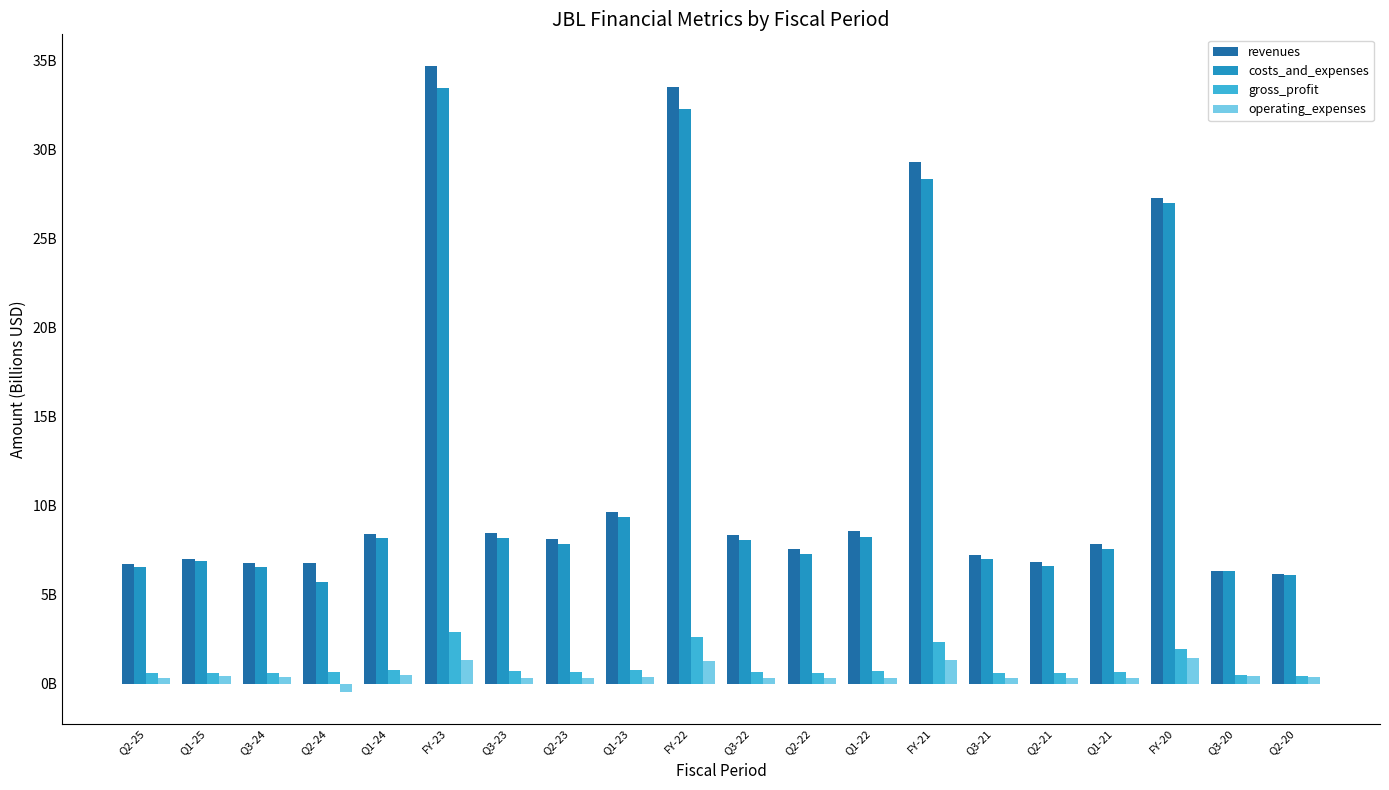

Which category has the lowest value across all series?

Q2-24